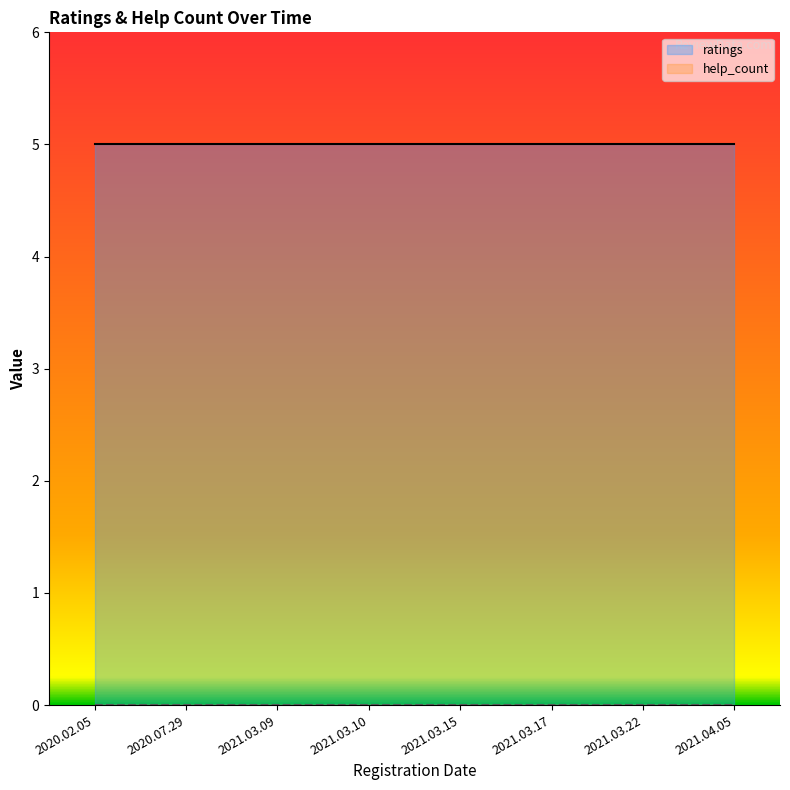

True or false: ratings has a value of 8 at 2021.03.22.

False